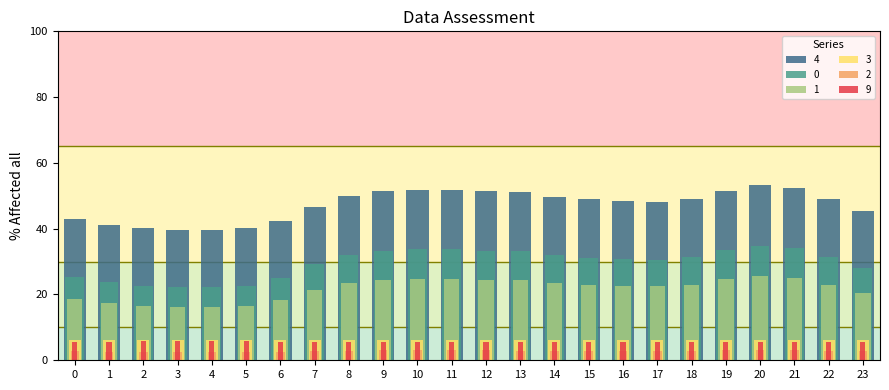

How many distinct data groups are displayed?

6